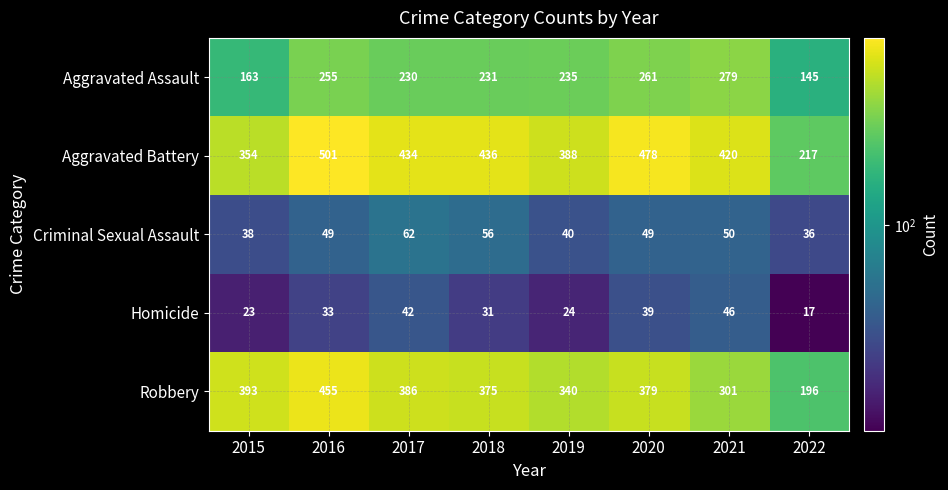

Which series has the largest total across all categories?

Aggravated Battery